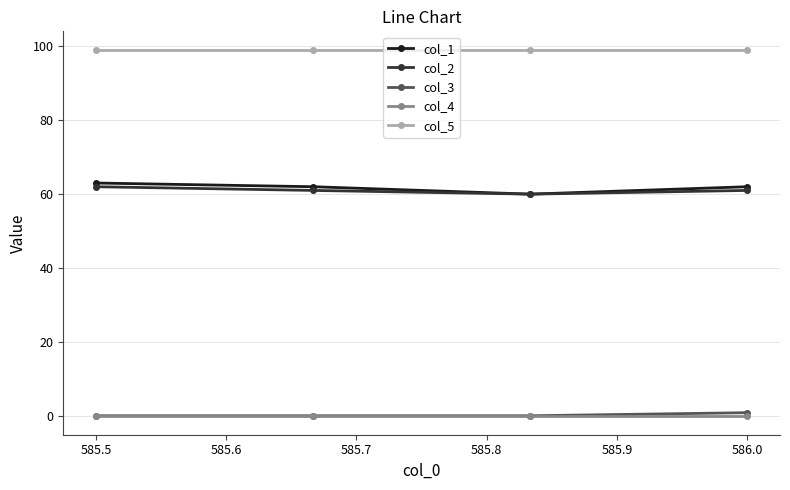

What is the maximum value for col_1?

63.0